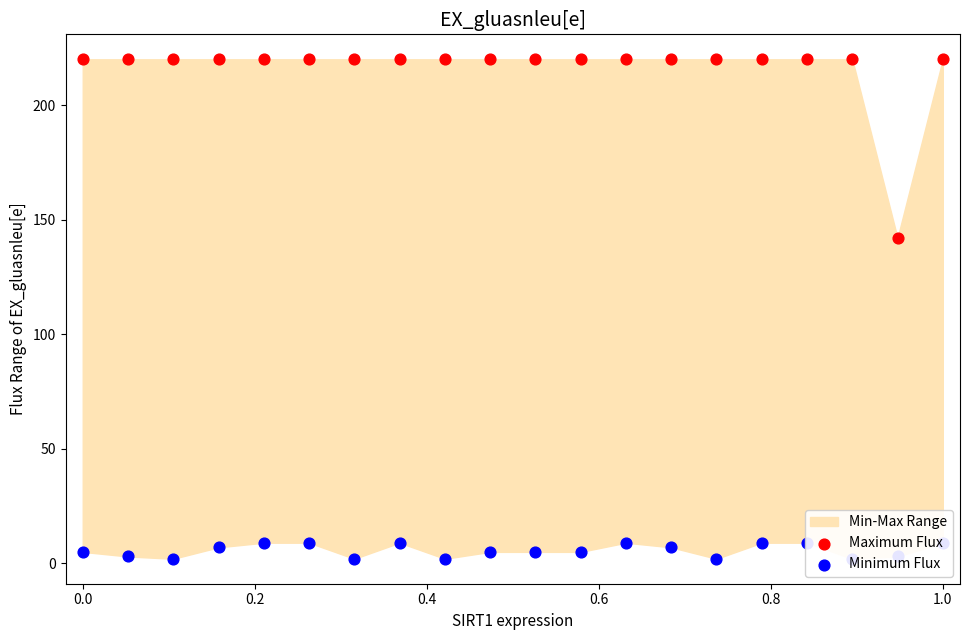

Which series reaches the minimum Y coordinate?

Minimum Flux